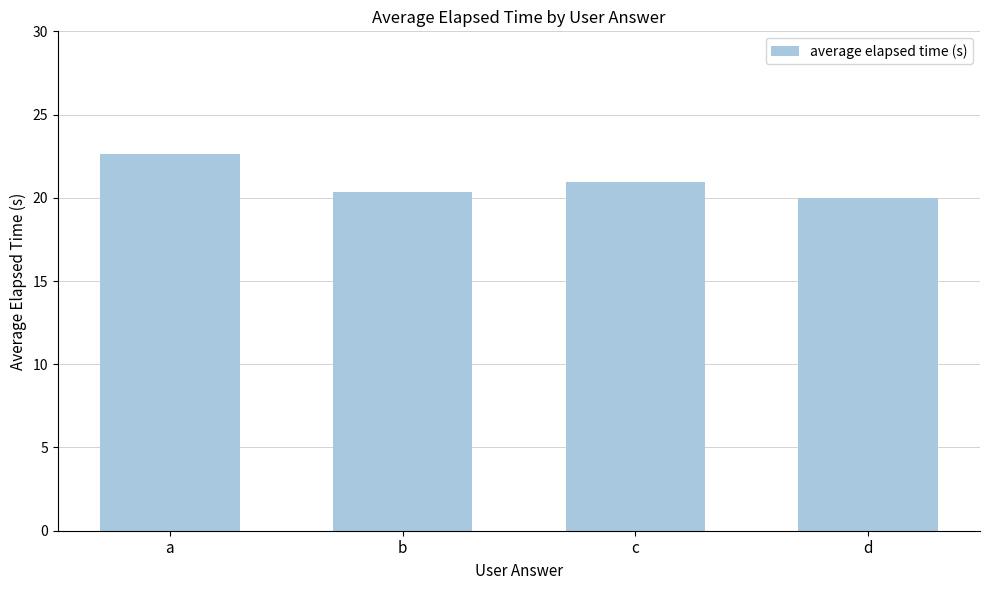

What is the value of the 3rd bar from the left?

20.9